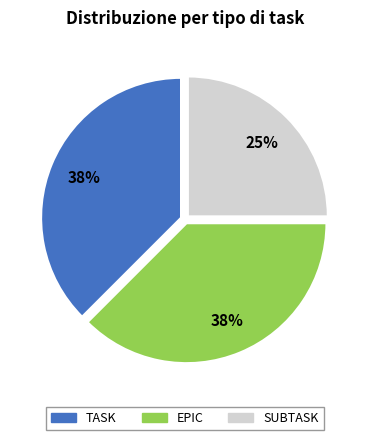

What is the ratio of the value at EPIC to the value at SUBTASK?

1.5